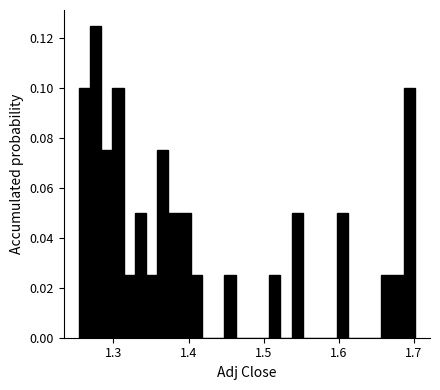

Around what value on the x-axis is the tallest bar? Give the approximate position of its centre, as read against the axis.

1.28